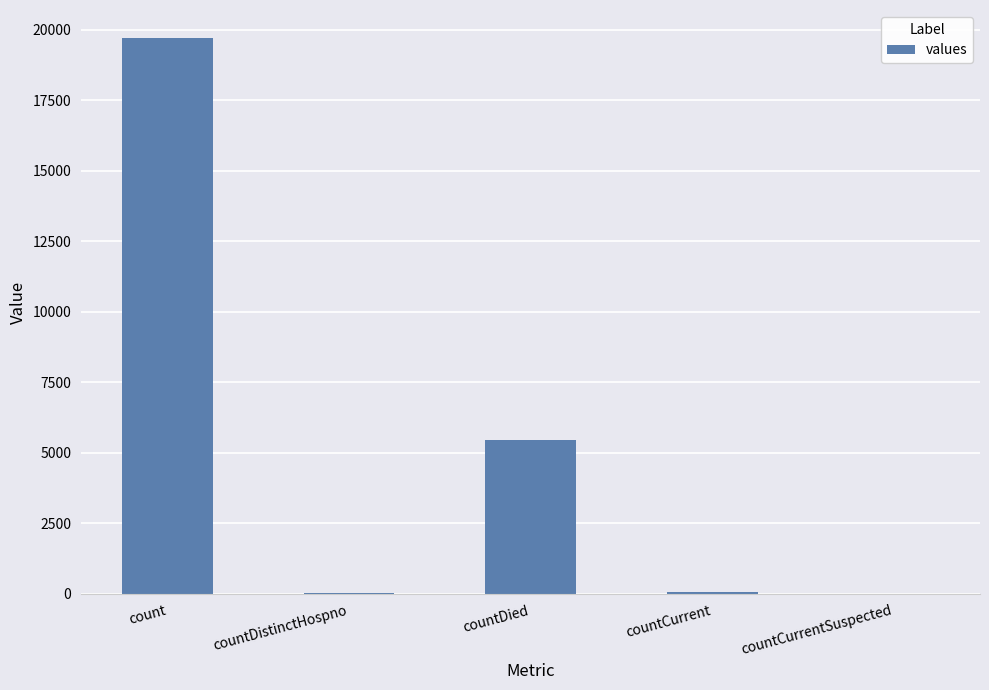

What is the greatest value displayed?

19722